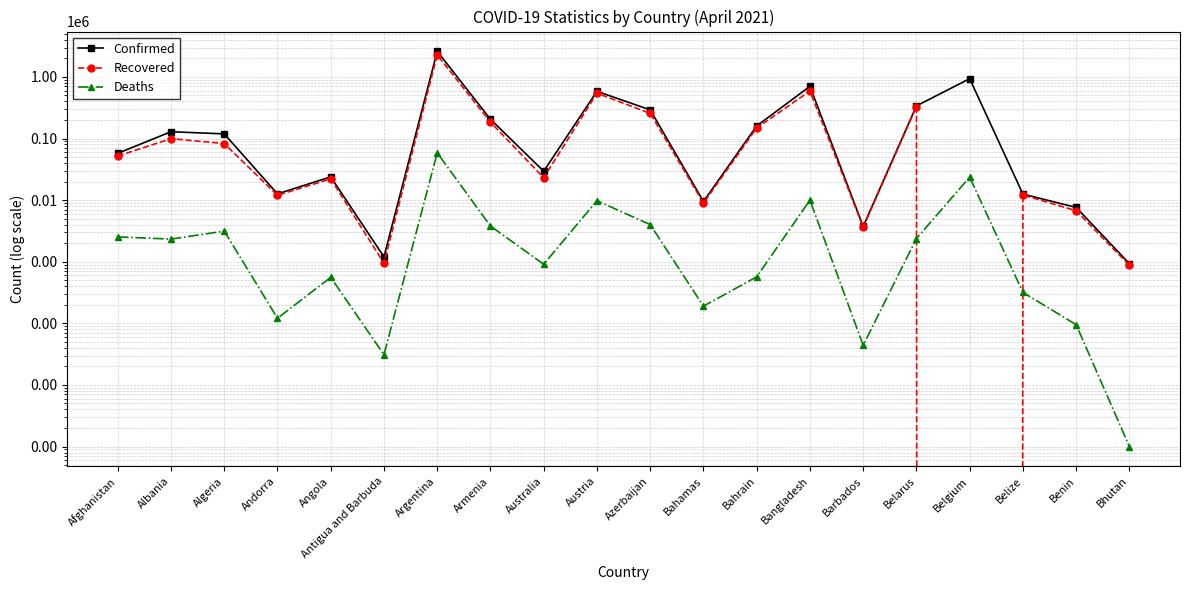

True or false: Confirmed and Deaths cross at least once.

False